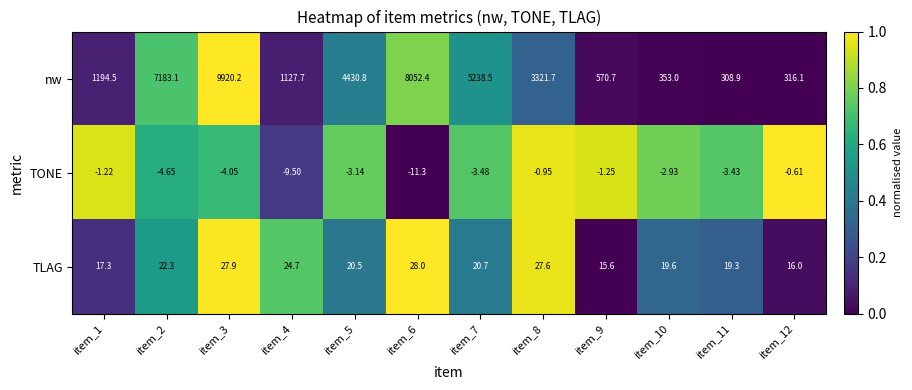

At item_8, list the series in order from smallest to largest.

TONE, TLAG, nw